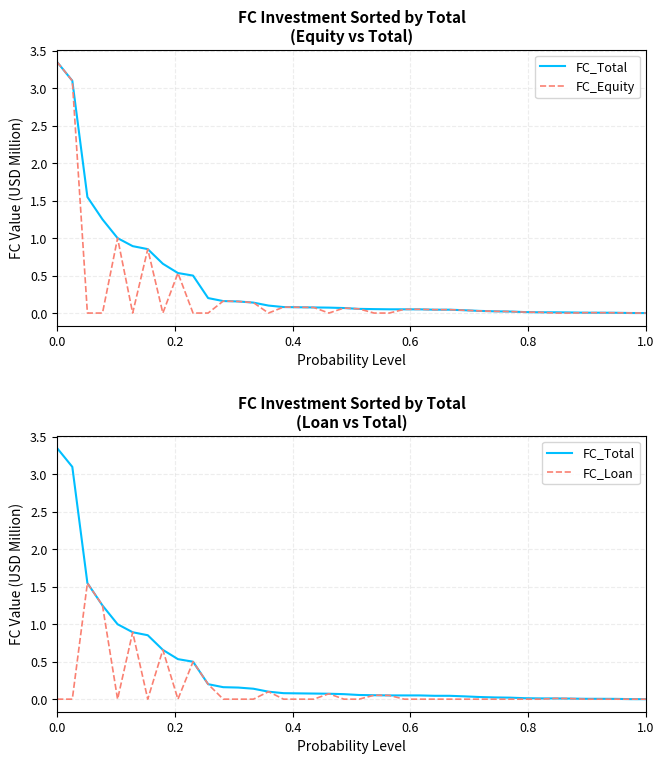

At how many categories does at least one series exceed 2?

2